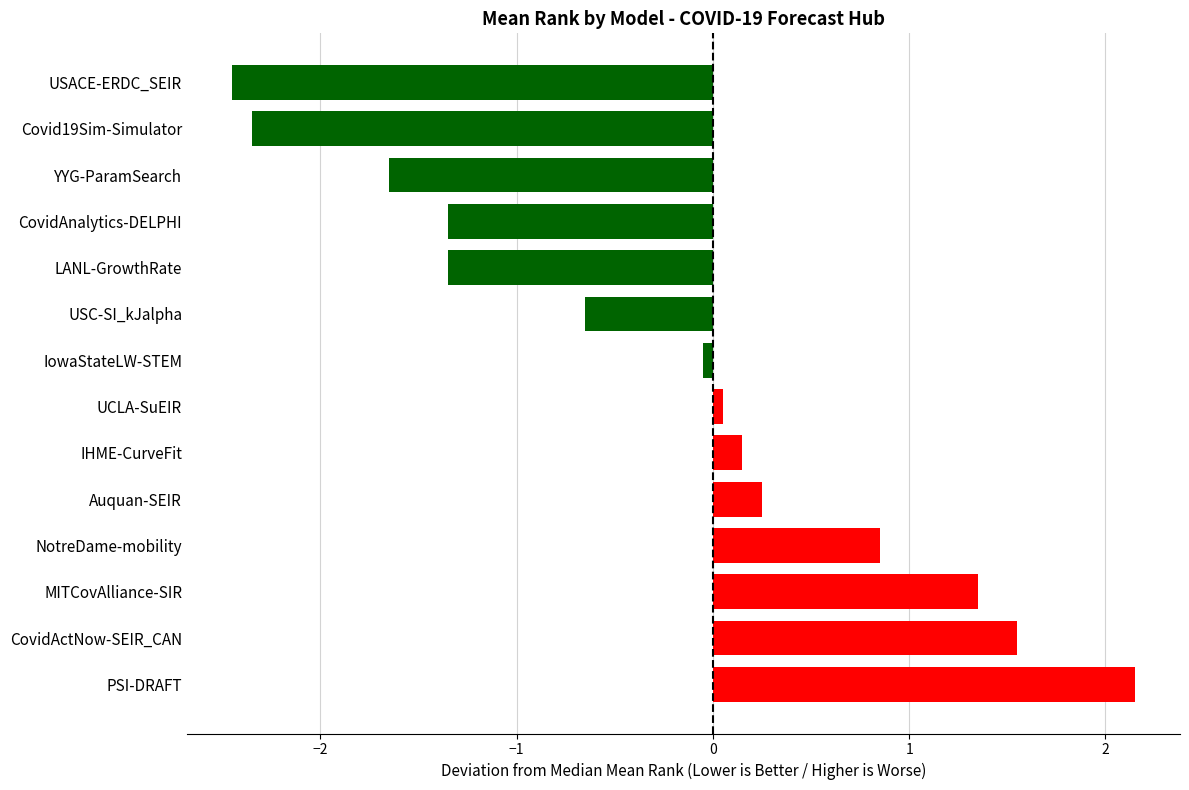

What position from the top is IHME-CurveFit?

9